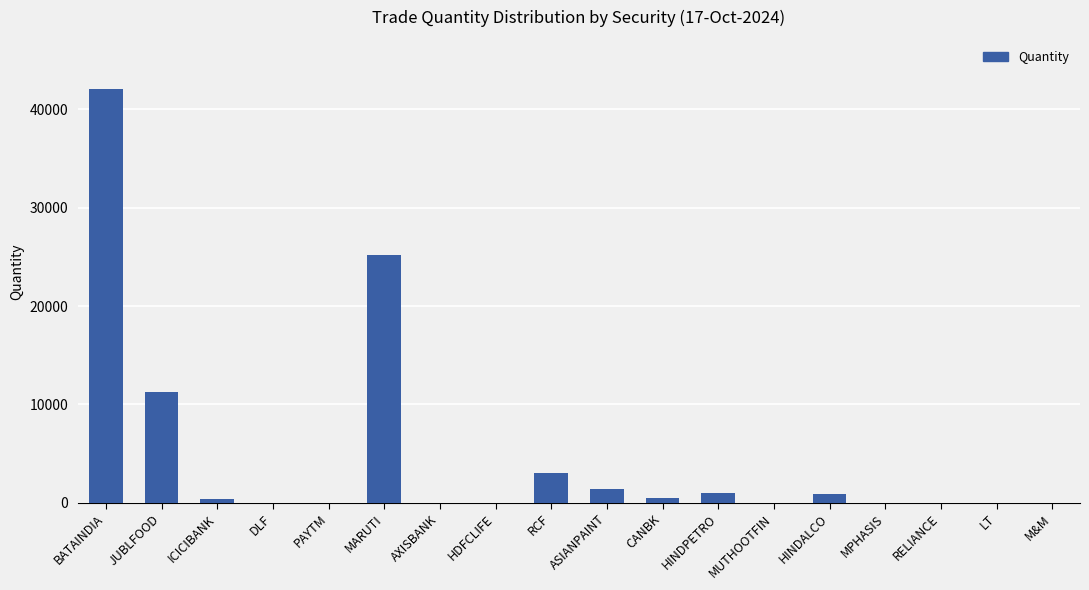

What is the greatest value displayed?

42000